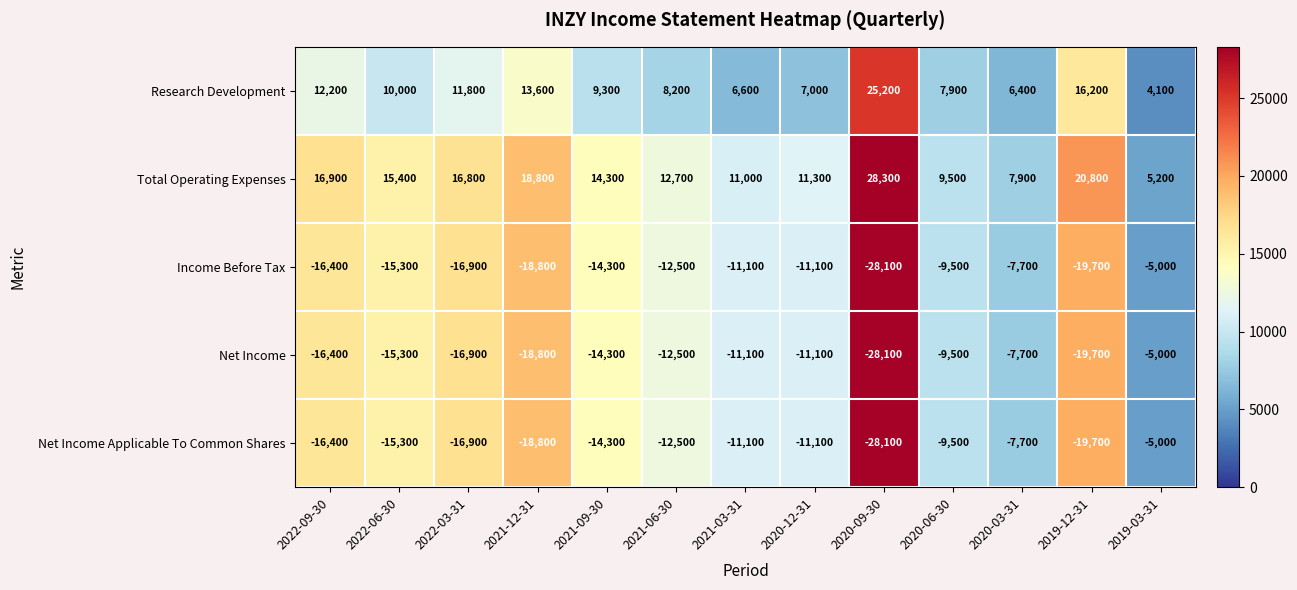

What is the spread (max minus min) of values at 2020-06-30?

19000